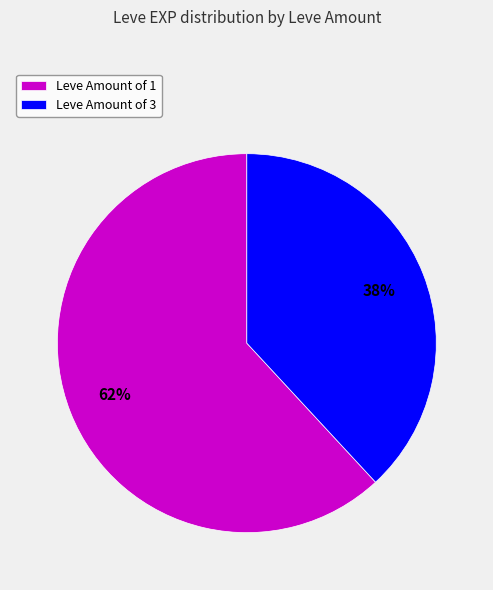

To the nearest percent, what percentage of the pie is Leve Amount of 1?

62%